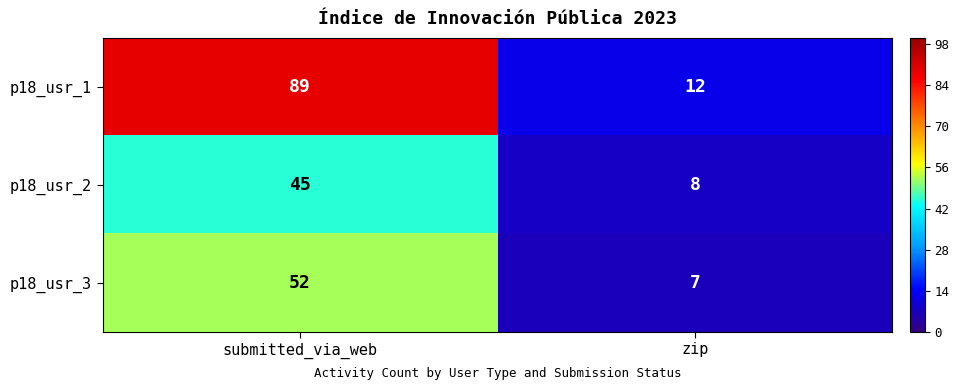

What value does the p18_usr_1 series have at submitted_via_web?

89